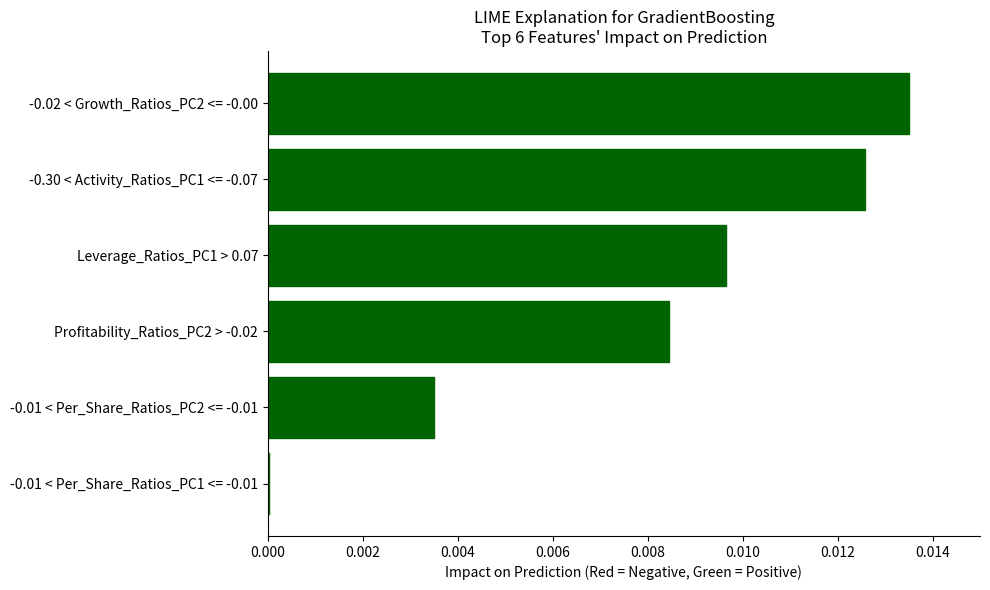

Between -0.01 < Per_Share_Ratios_PC2 <= -0.01 and -0.30 < Activity_Ratios_PC1 <= -0.07, which is larger?

-0.30 < Activity_Ratios_PC1 <= -0.07